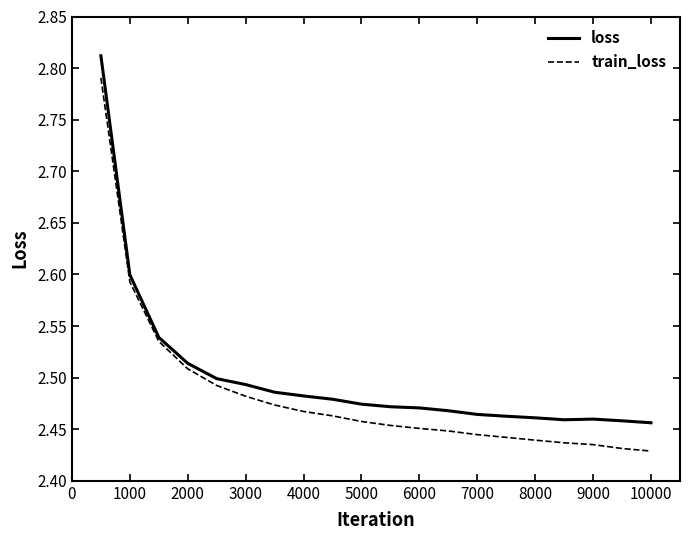

Which series has the widest spread of values?

train_loss